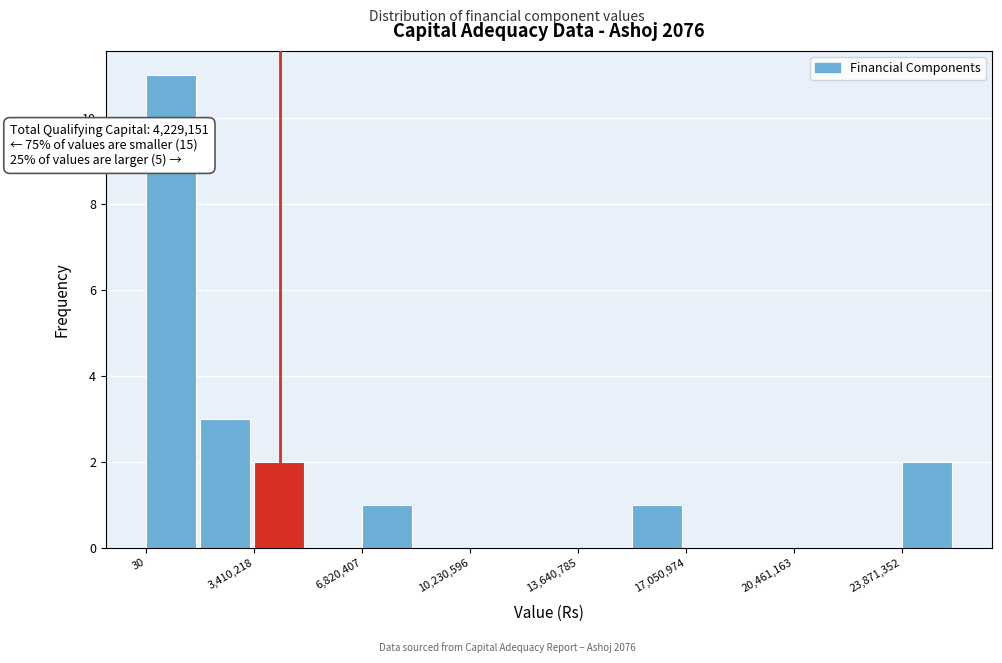

Read against the x-axis, roughly where is the centre of the tallest bar?

1000000